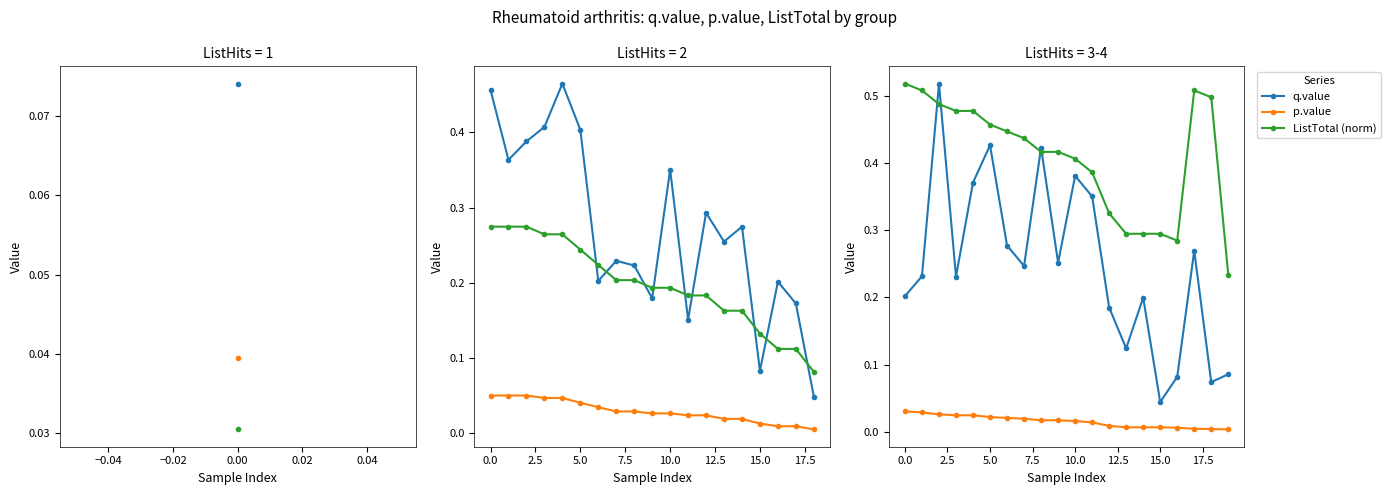

Rank the series by their maximum value, from highest to lowest.

q.value, ListTotal (norm), p.value